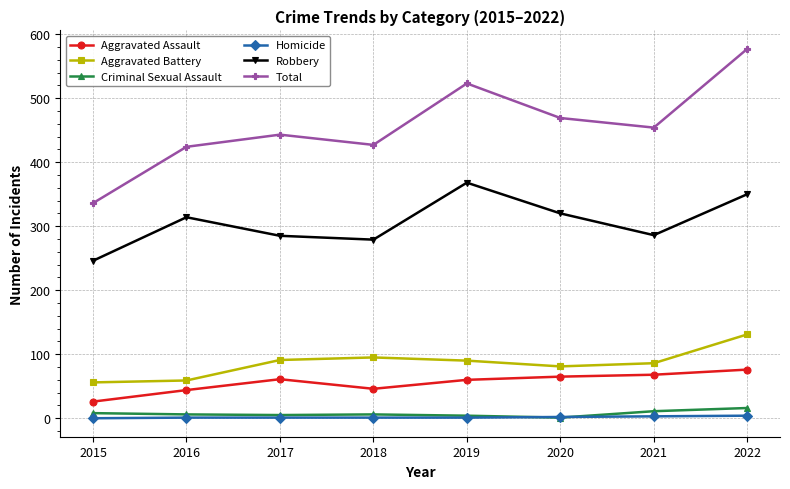

Between 2021 and 2022, which series saw the biggest shift?

Total